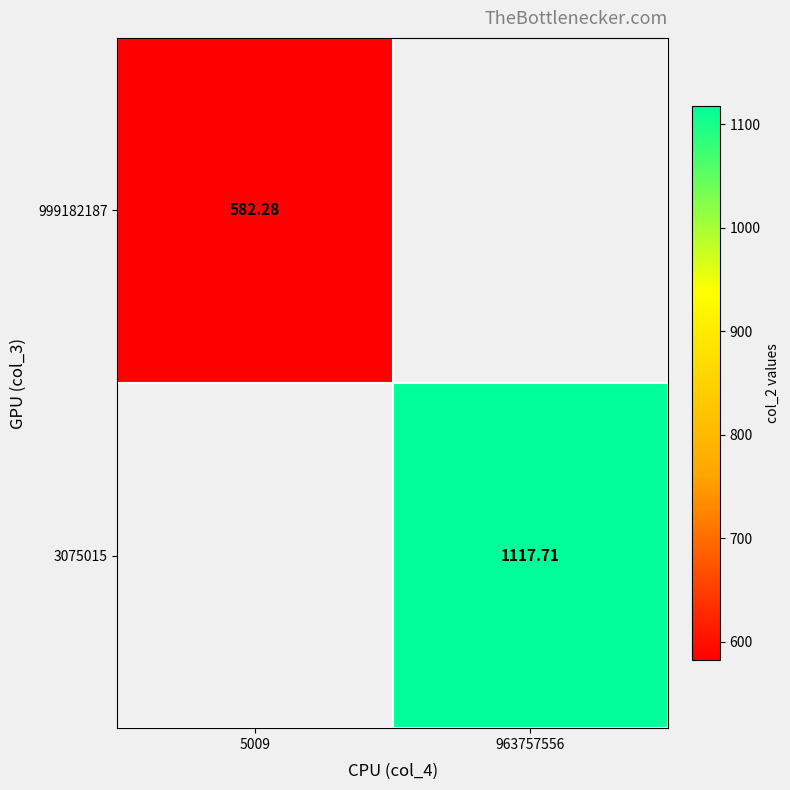

At which label does 3075015 reach its peak?

5009